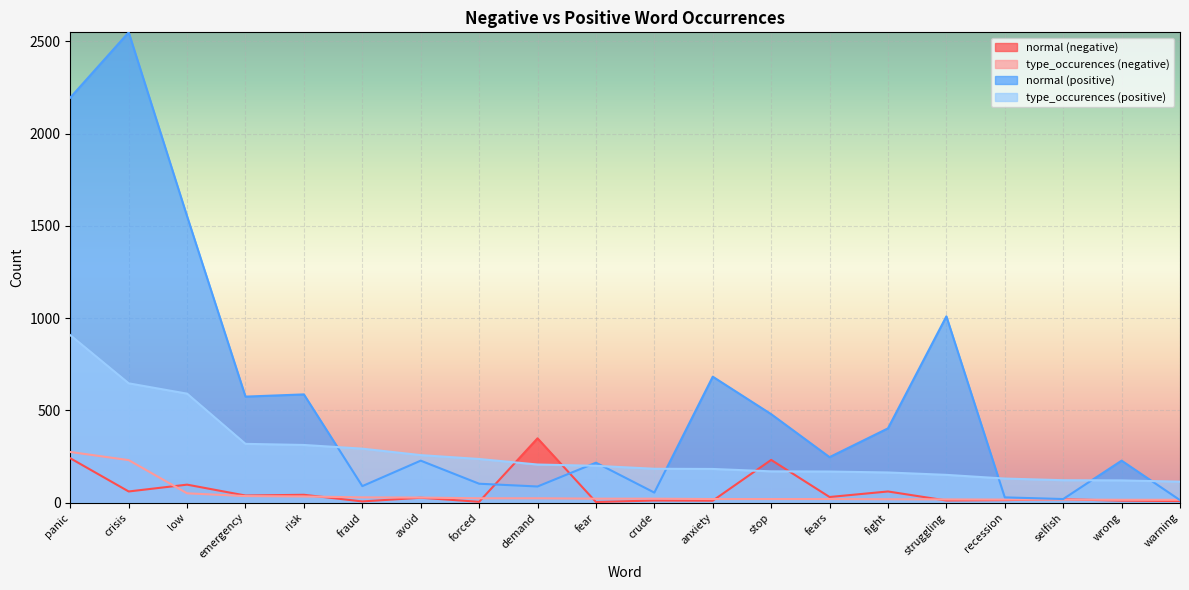

How many data points in type_occurences (negative) are above 22?

9